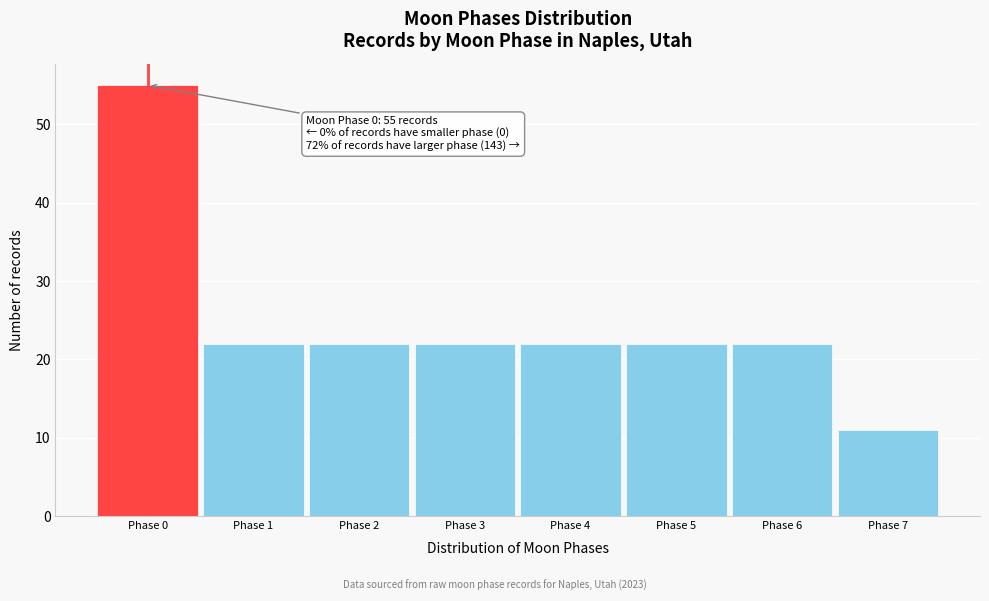

Which range on the x-axis has the tallest bar?

-0.5 to 0.5